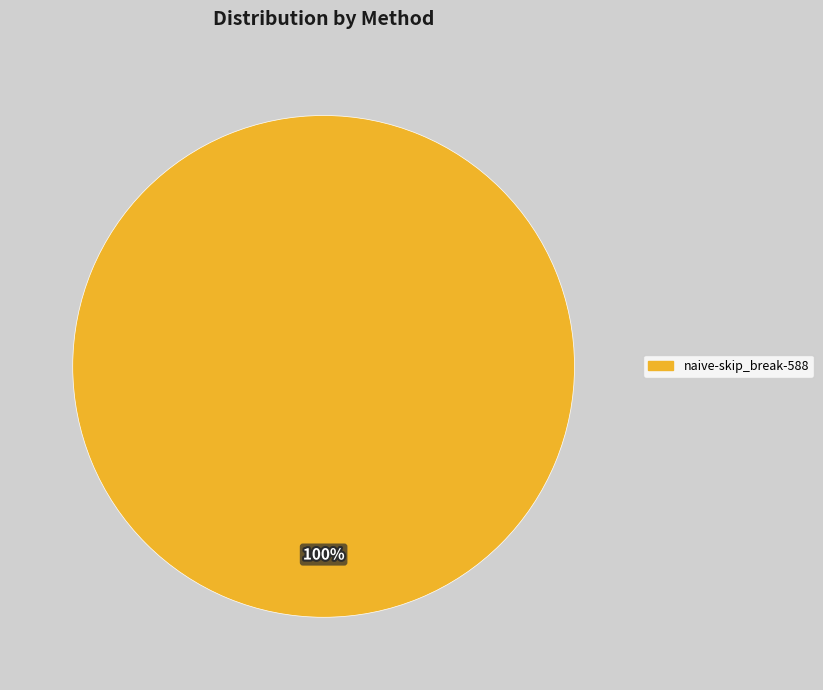

The naive-skip_break-588 slice represents 90% of the pie. True or false?

False